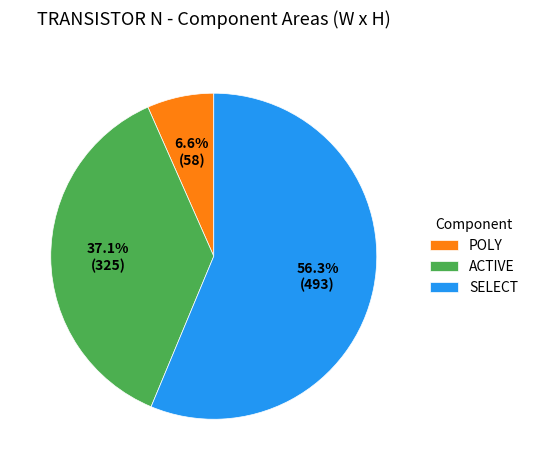

Which category has the smallest portion of the pie?

POLY